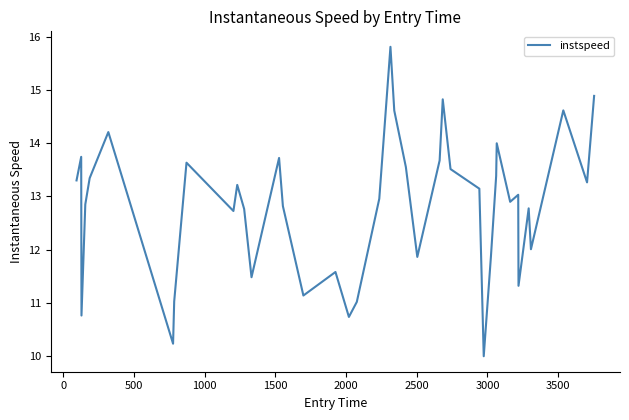

What is the smallest value displayed?

10.0